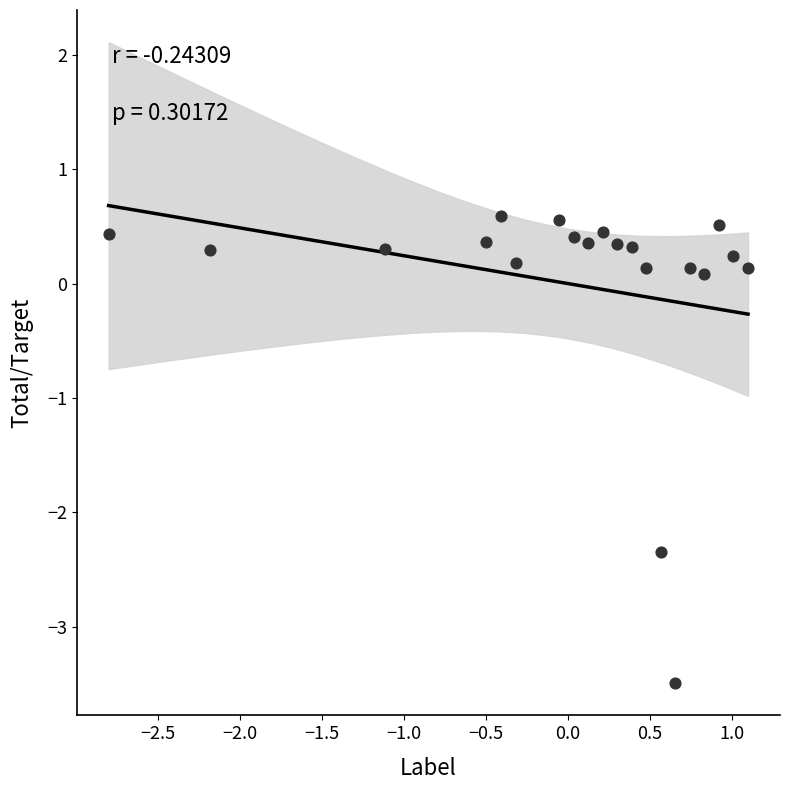

What is the range of Y values (max minus min)?

4.1